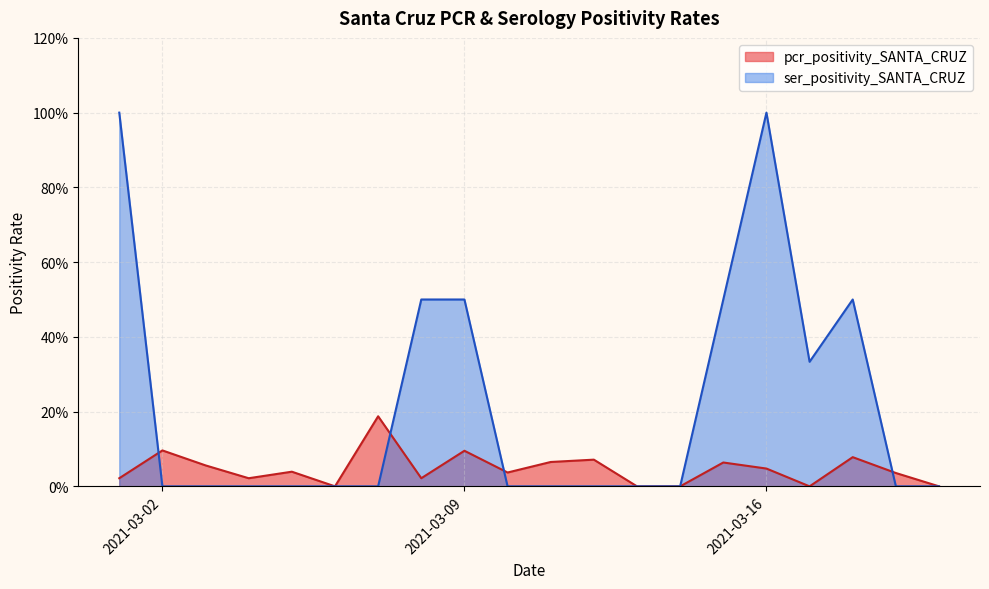

True or false: pcr_positivity_SANTA_CRUZ and ser_positivity_SANTA_CRUZ intersect in this chart.

True